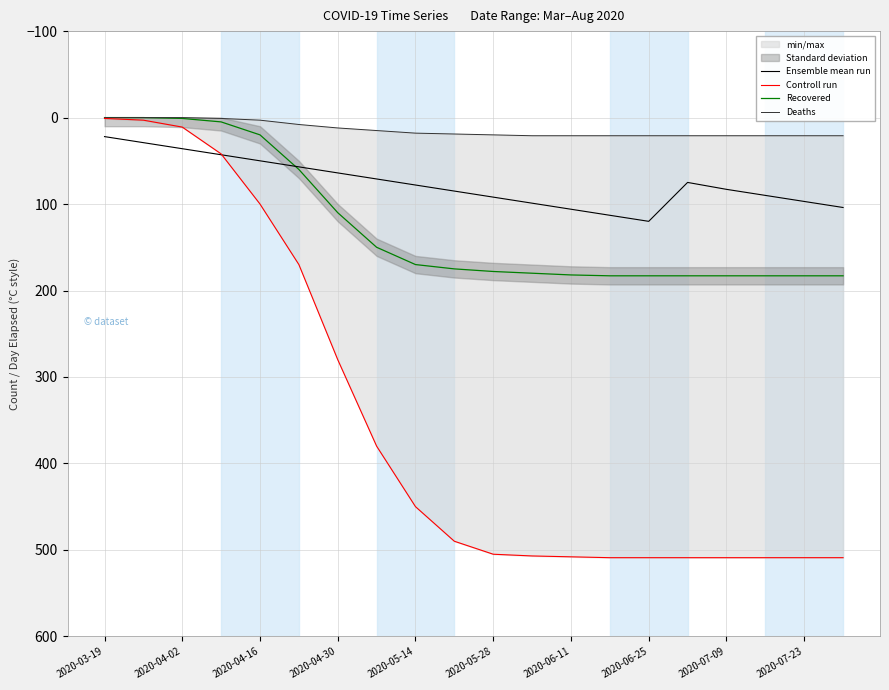

True or false: Recovered has a value of 110 at 2020-04-30.

True